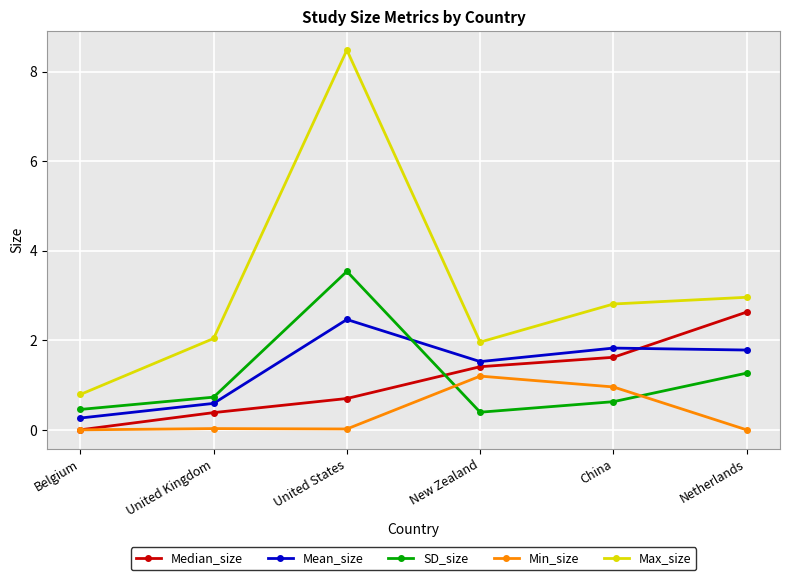

True or false: SD_size has more than 0 interior local peaks.

True